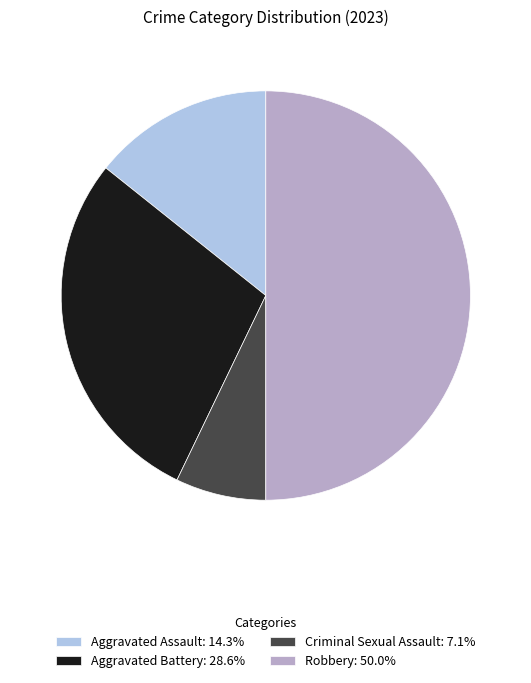

What is the ratio of the value at Robbery: 50.0% to the value at Criminal Sexual Assault: 7.1%?

7.0